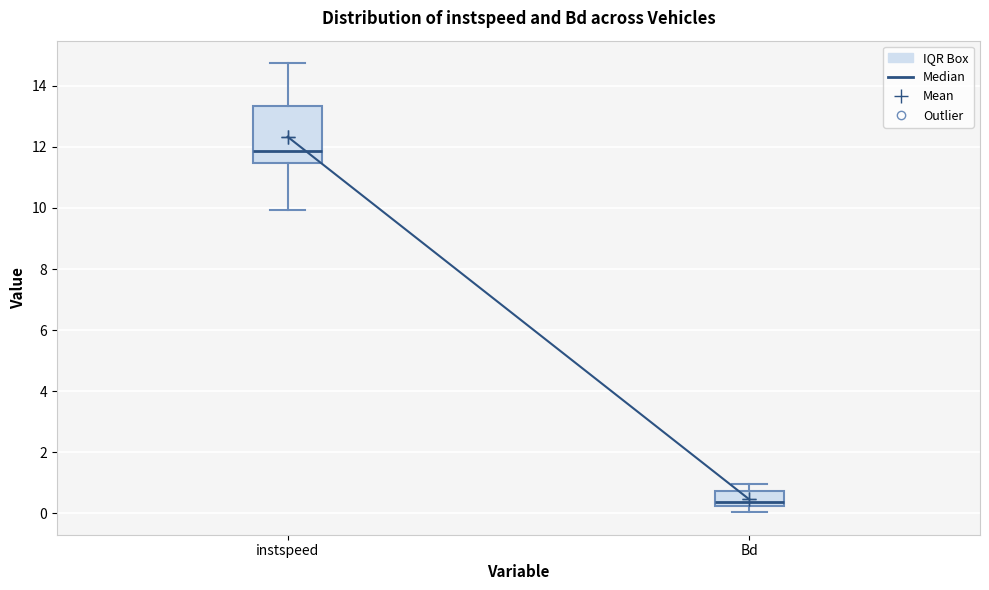

Where is the upper edge of the box for Bd on the y-axis? The values are not printed on the chart, so give them approximately, as read against the axis.

0.8